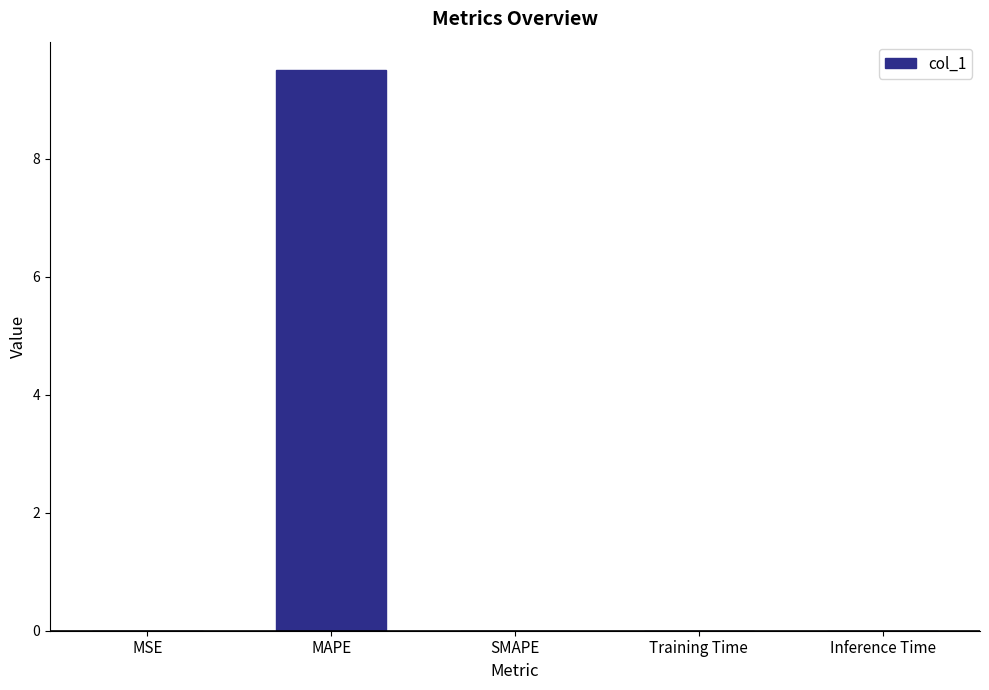

Is it true that the value at Inference Time is 0.0?

True